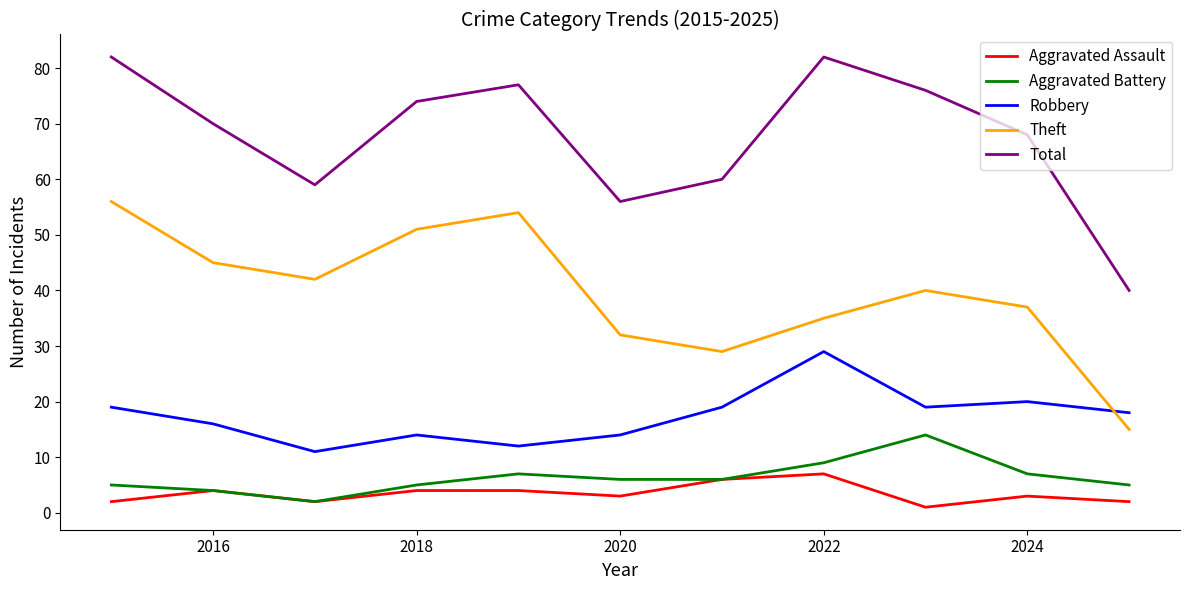

Rank the series by their maximum value, from lowest to highest.

Aggravated Assault, Aggravated Battery, Robbery, Theft, Total